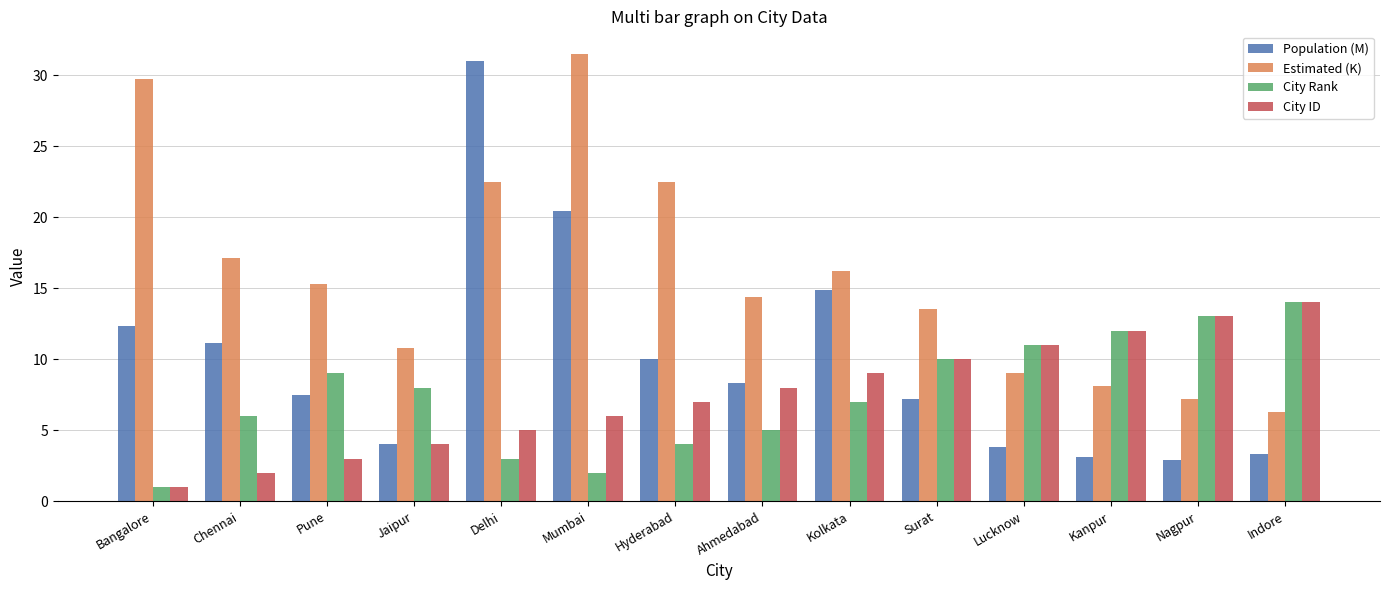

At which label is Estimated (K) closest to 18?

Chennai